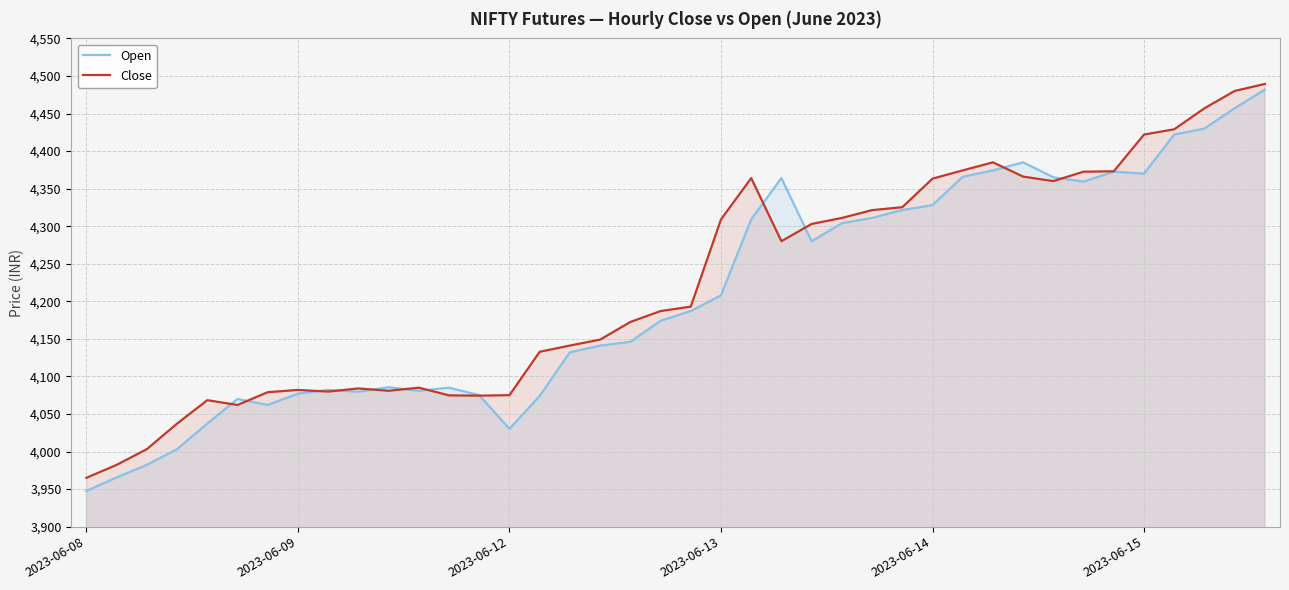

At which label does Close reach its minimum?

2023-06-08